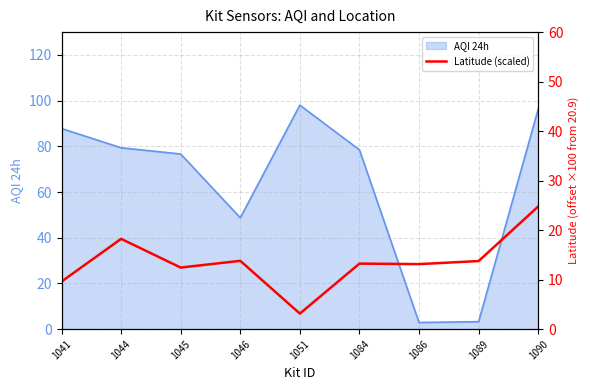

The value of AQI 24h at 1046 is 48.7. True or false?

True